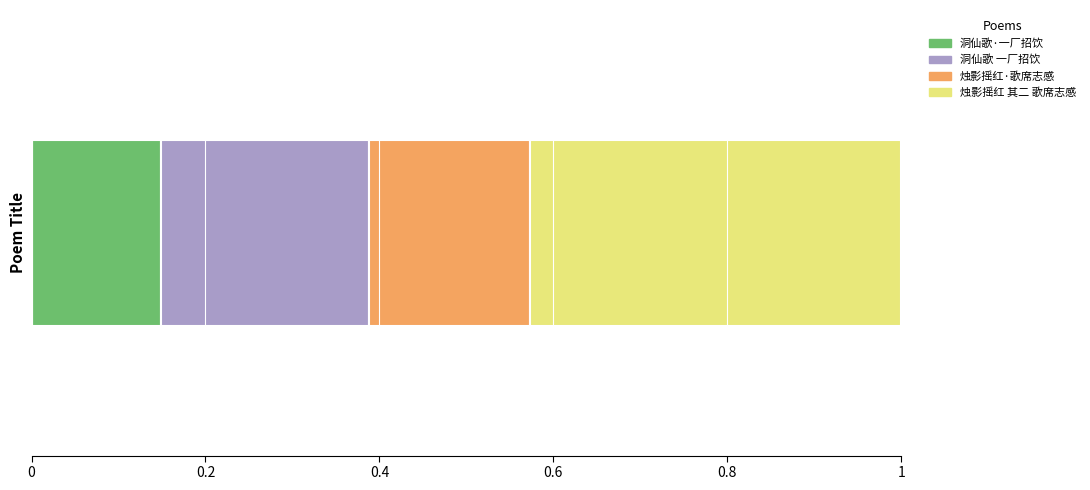

How many series are shown in this chart?

4